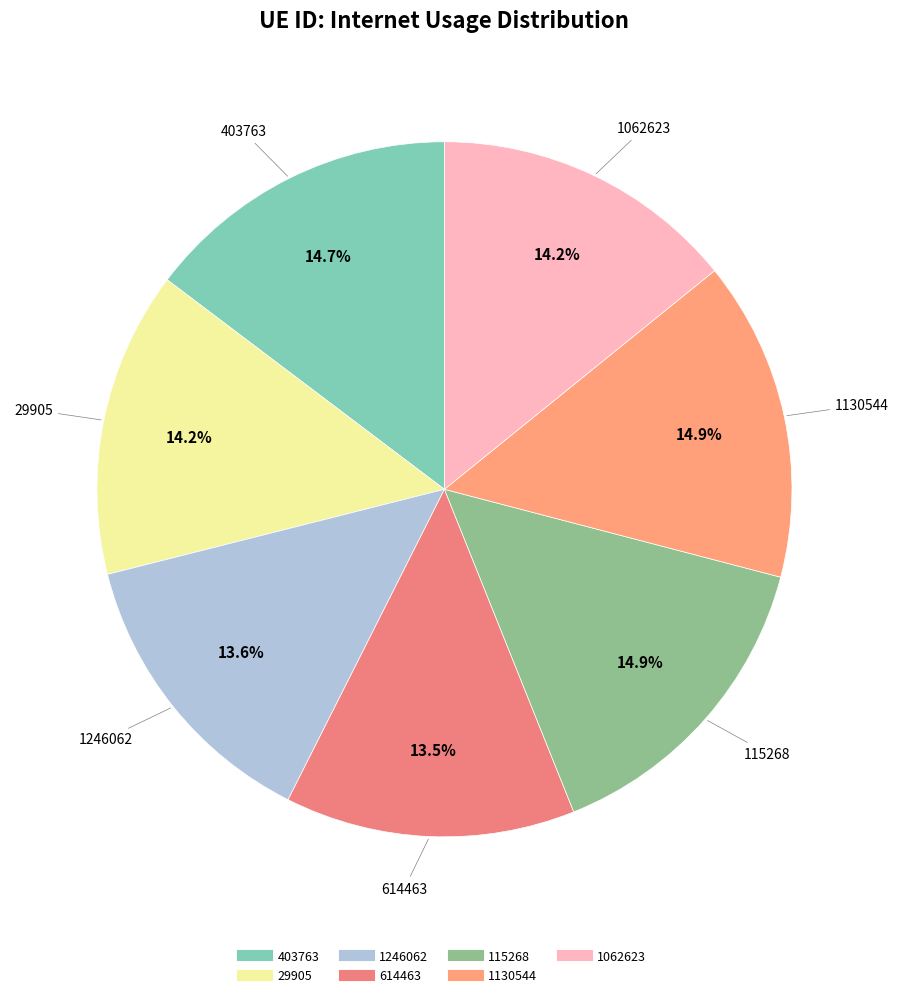

Is 403763 the majority of the pie?

No